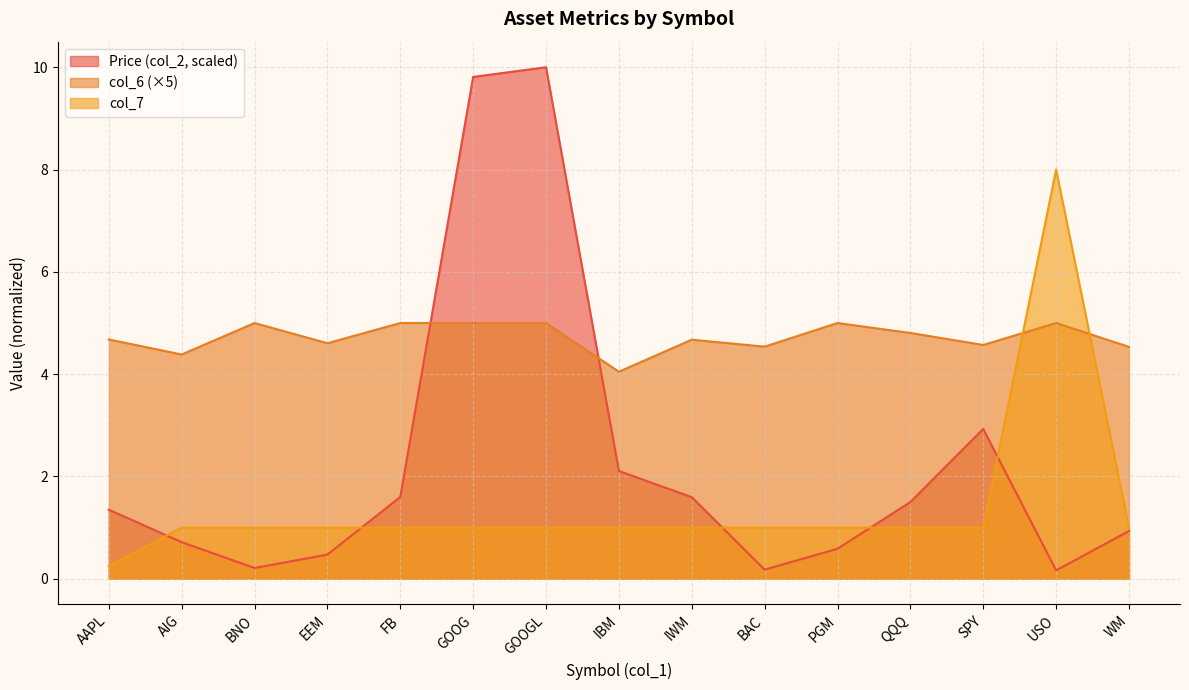

List the series in order of their peak value, highest first.

Price (col_2, scaled), col_7, col_6 (×5)